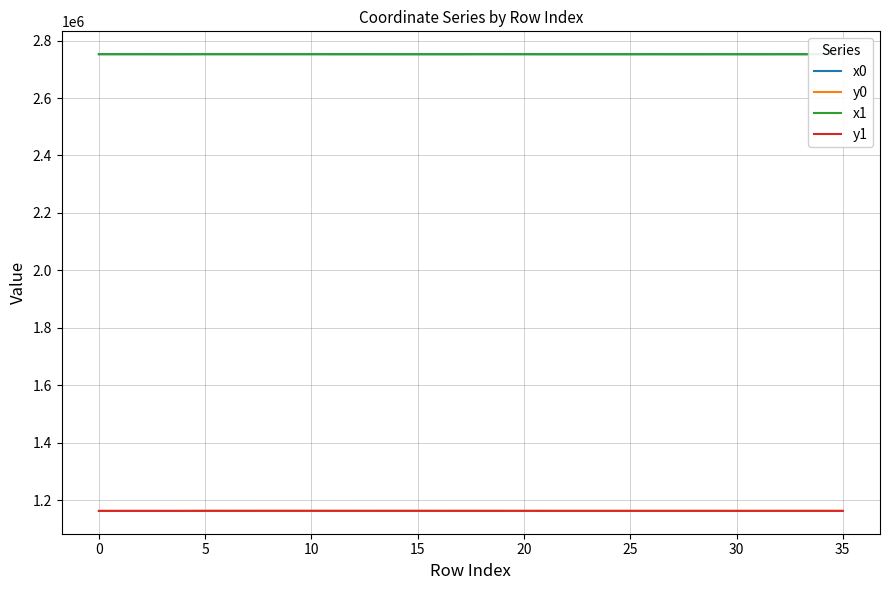

List the series in order of their peak value, highest first.

x1, x0, y0, y1